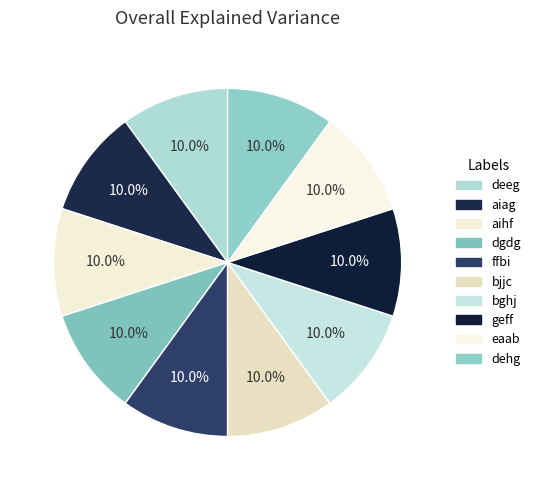

Count the number of slices in the pie.

10